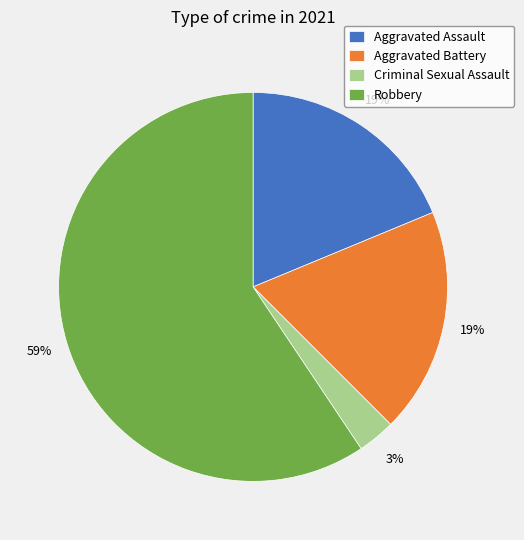

To the nearest percent, what is the combined percentage of Aggravated Battery and Criminal Sexual Assault?

22%